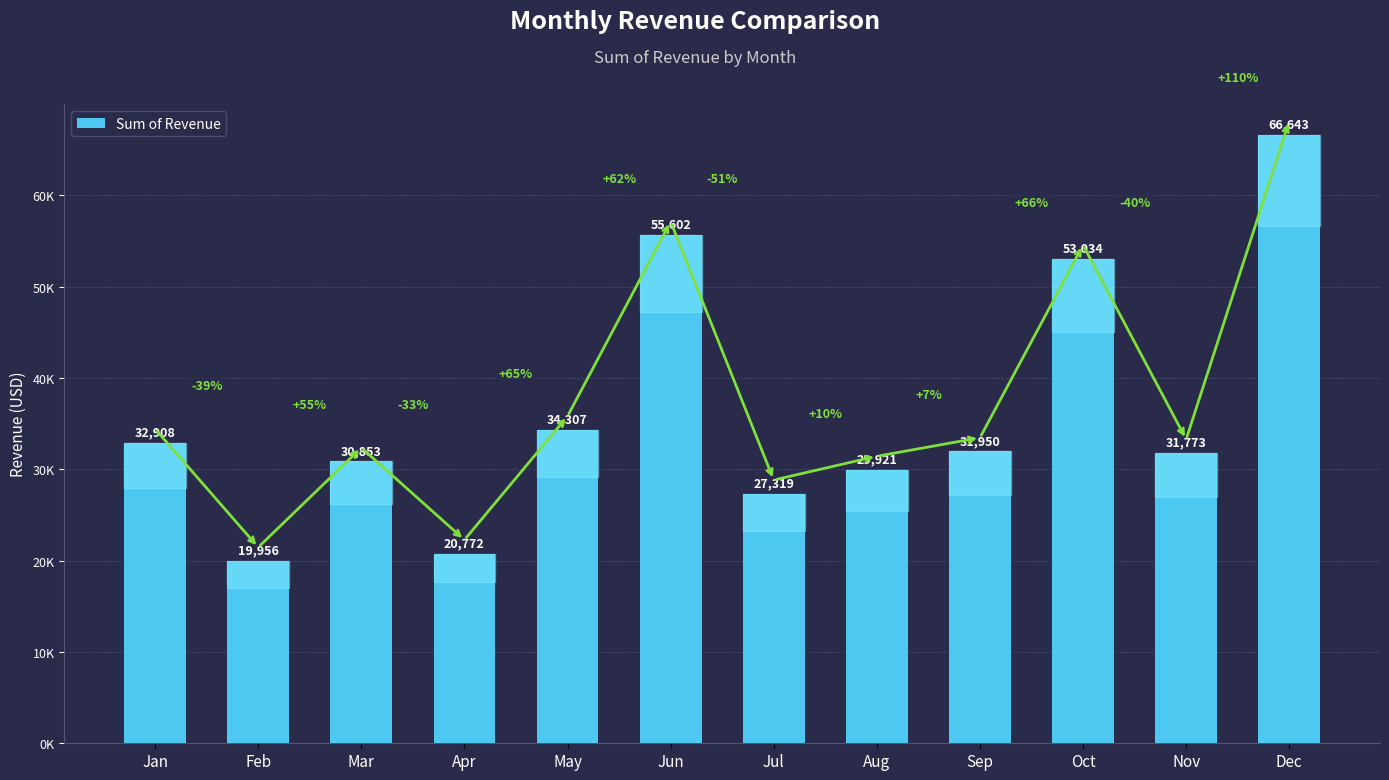

Between Oct and Aug, which is larger?

Oct